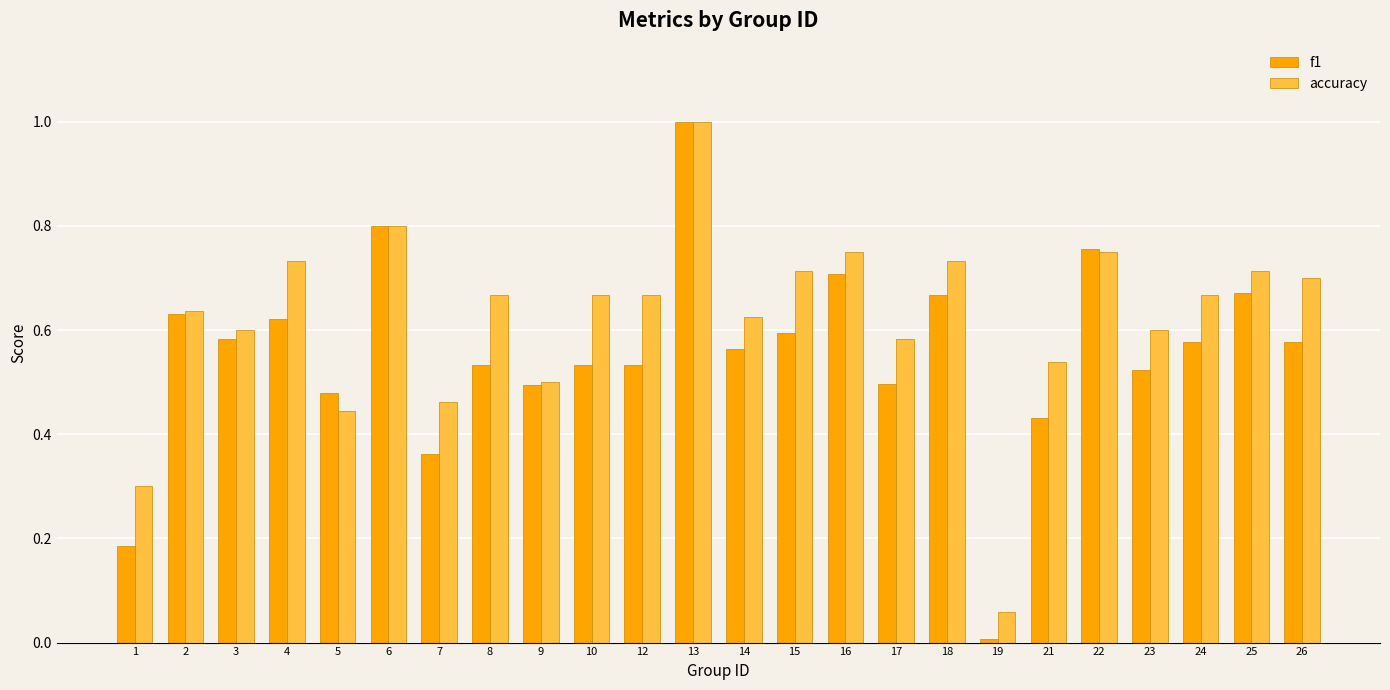

List the series in order of their overall mean, lowest first.

f1, accuracy